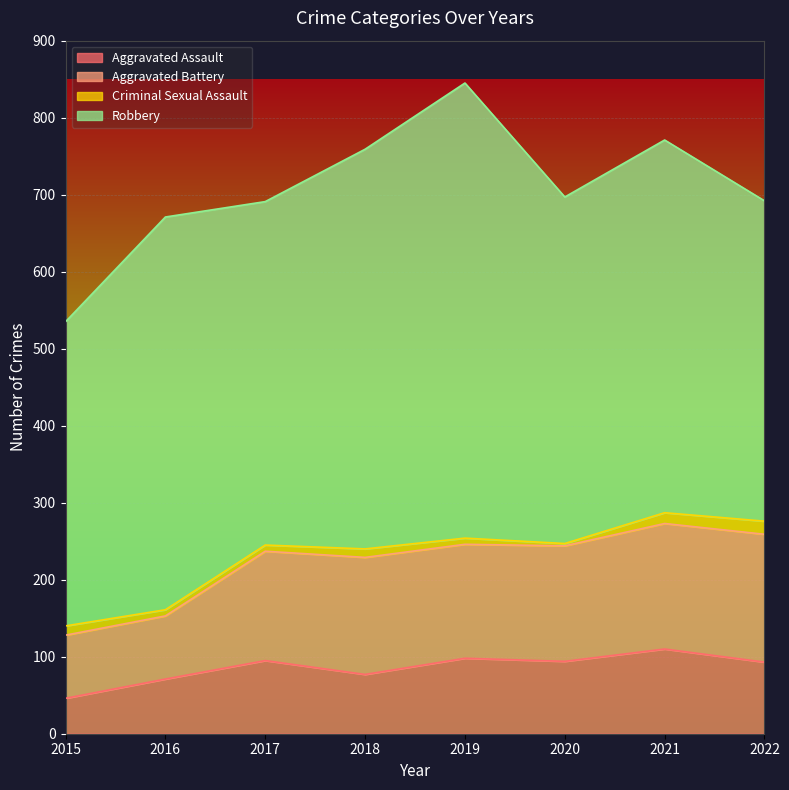

At which category is the sum across all series the highest?

2019